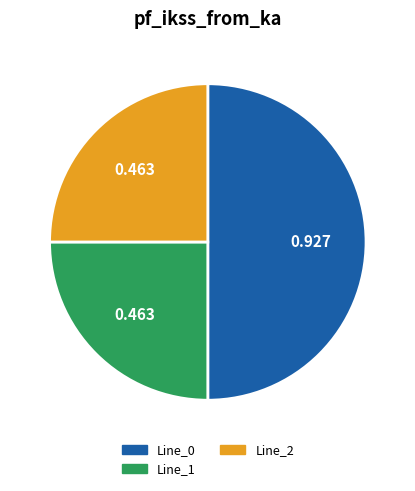

How many slices are in this pie chart?

3